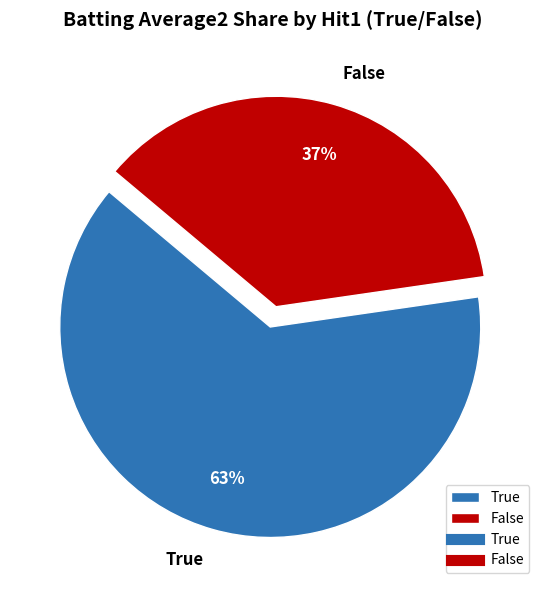

Which has a higher value, False or True?

True